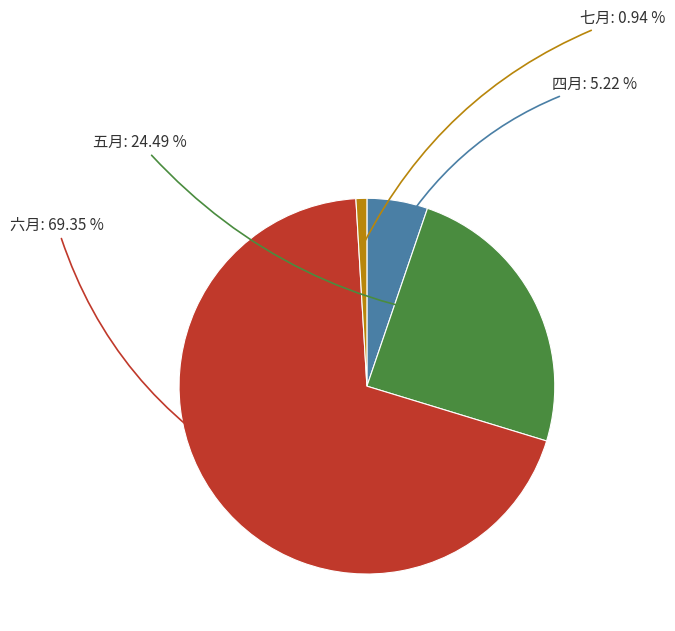

How many slices are in this pie chart?

4